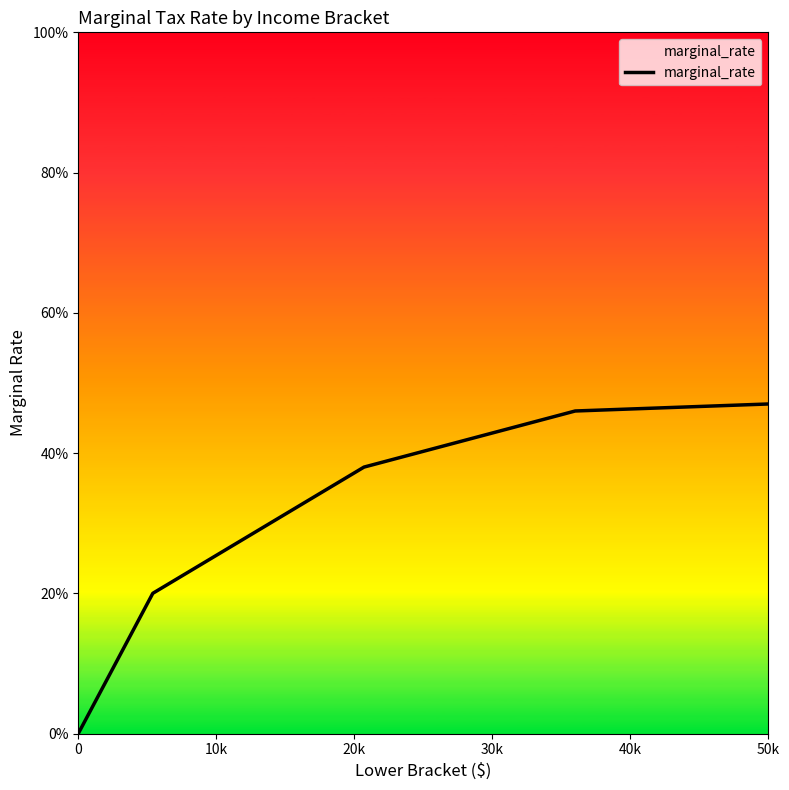

Is this an area chart (filled region under the line)?

Yes